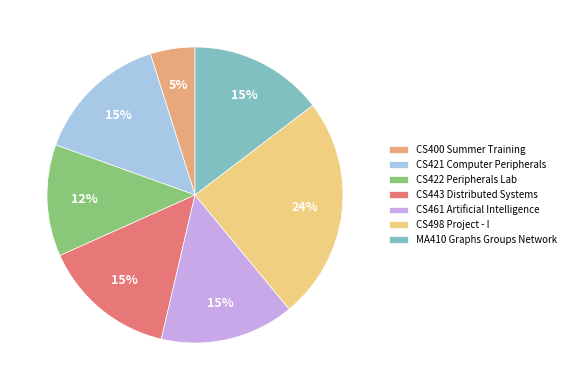

Is the sum of CS421 Computer Peripherals and MA410 Graphs Groups Network greater than half?

No